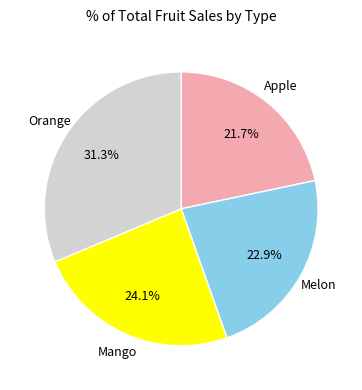

Does Melon represent more than half of the total?

No